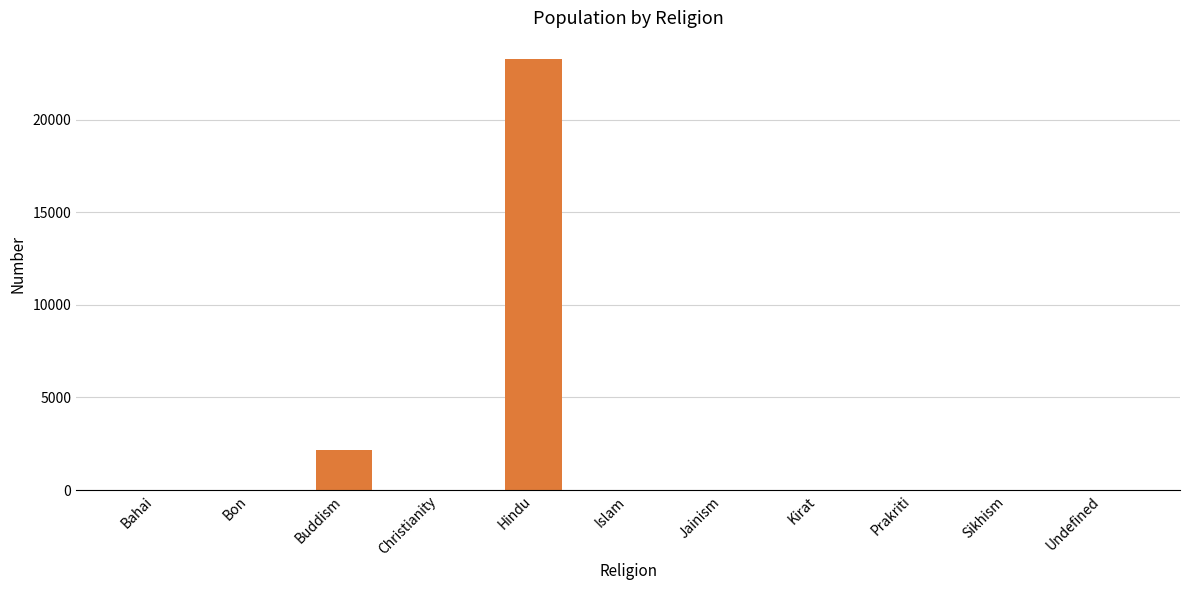

What is the maximum value shown in the chart?

23250